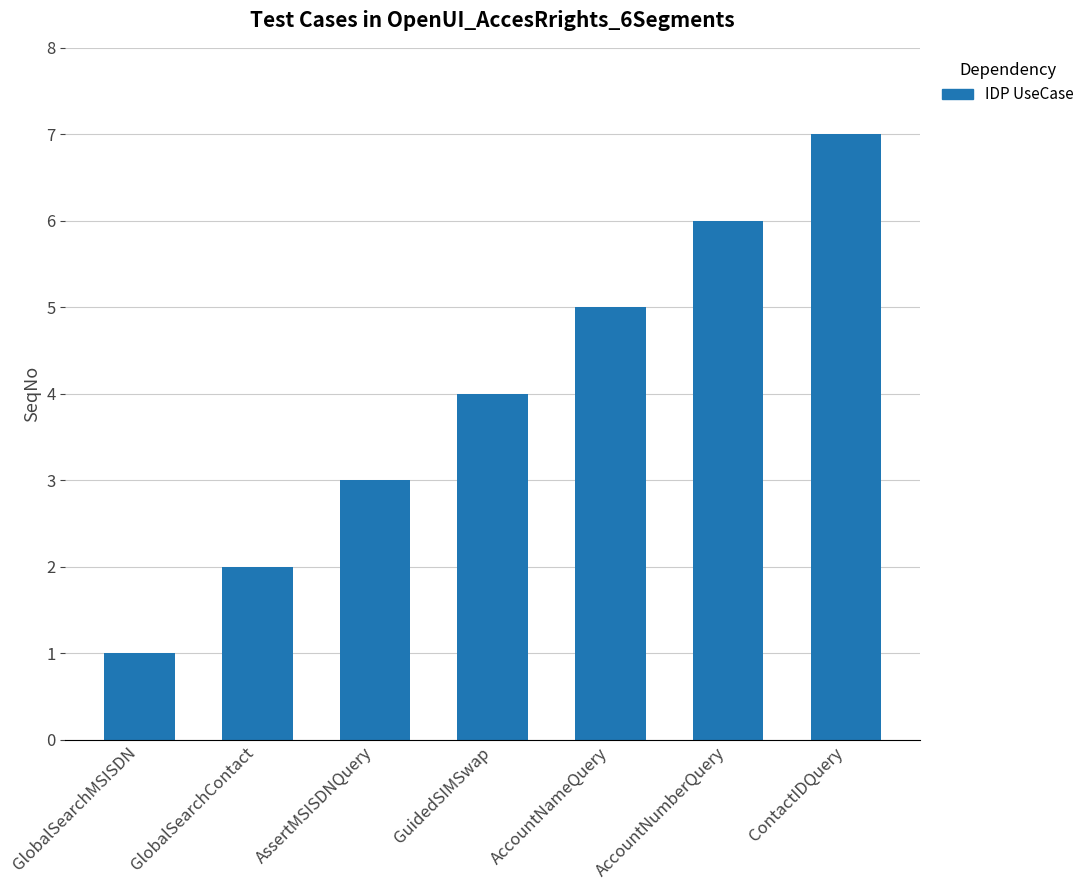

What is the label of the 6th bar from the left?

AccountNumberQuery